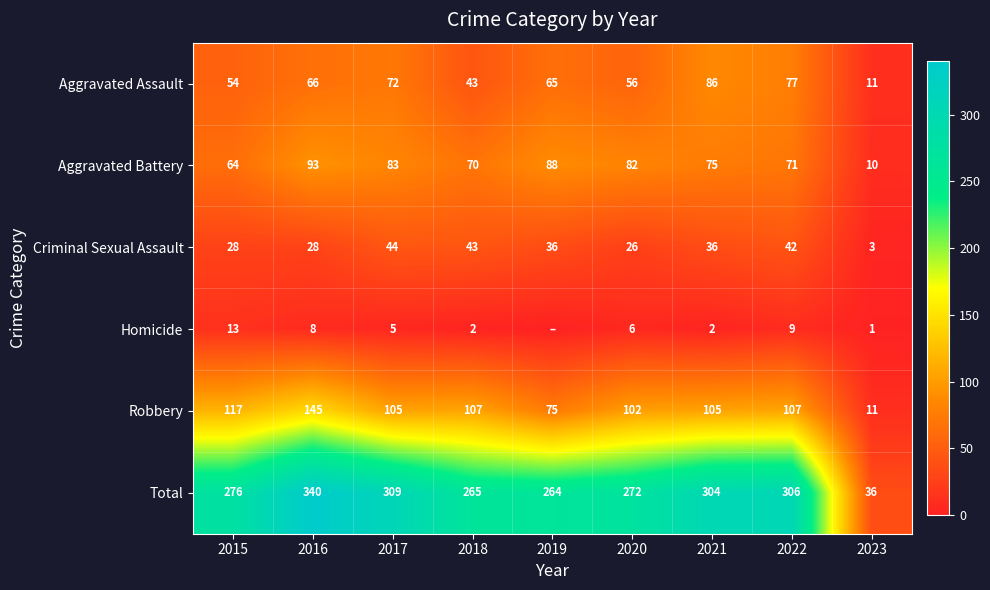

The Homicide series shows 10 at 2020. True or false?

False